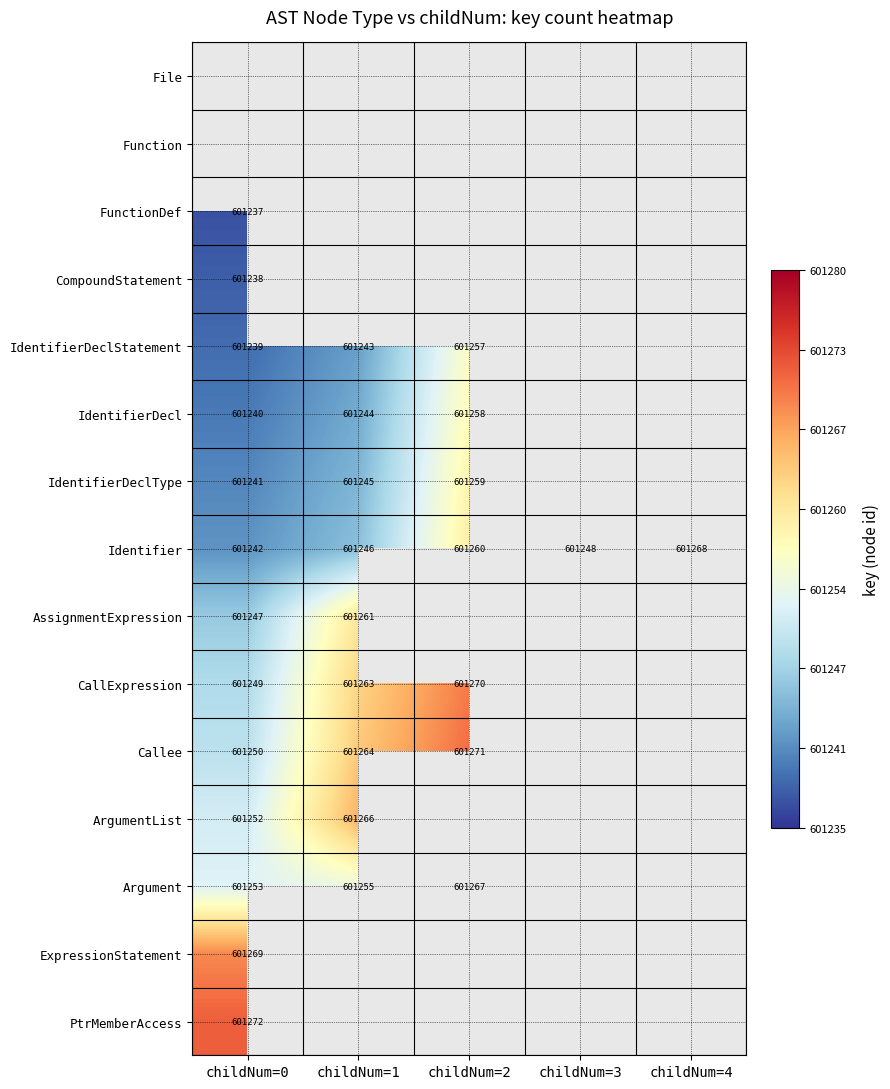

What is the sum of the Identifier values at childNum=2 and childNum=4?

1202528